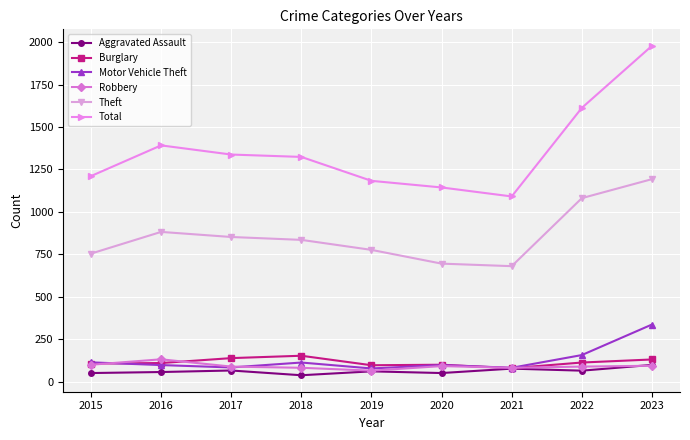

In Theft, how many points are lower than both neighbors (excluding endpoints)?

1